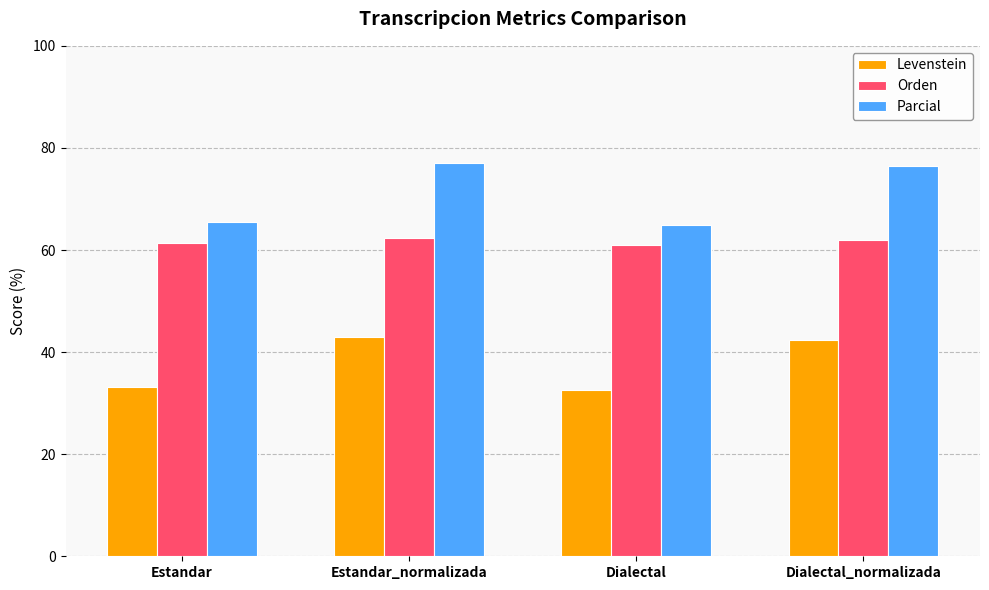

What is the difference between the highest and lowest values at Estandar?

32.3